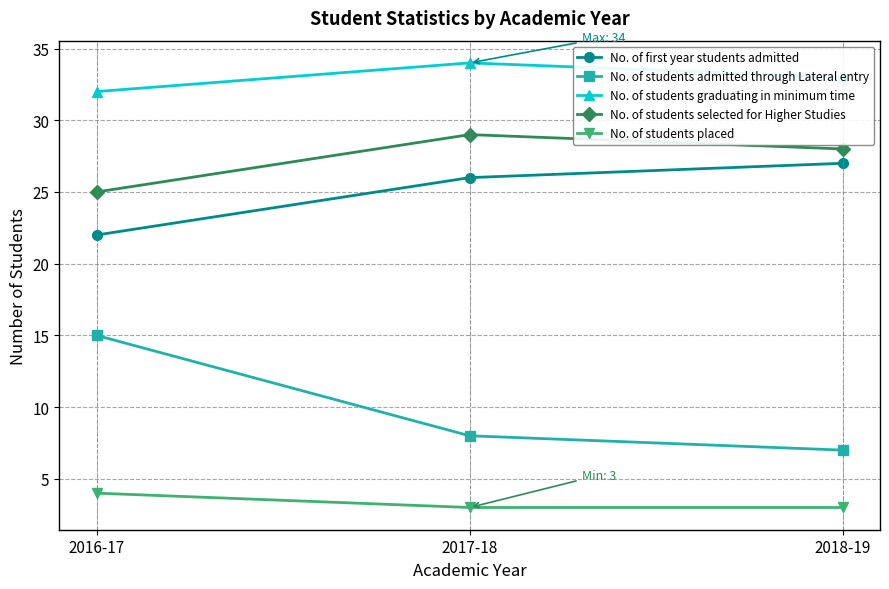

What is the label of the 2nd point from the left?

2017-18